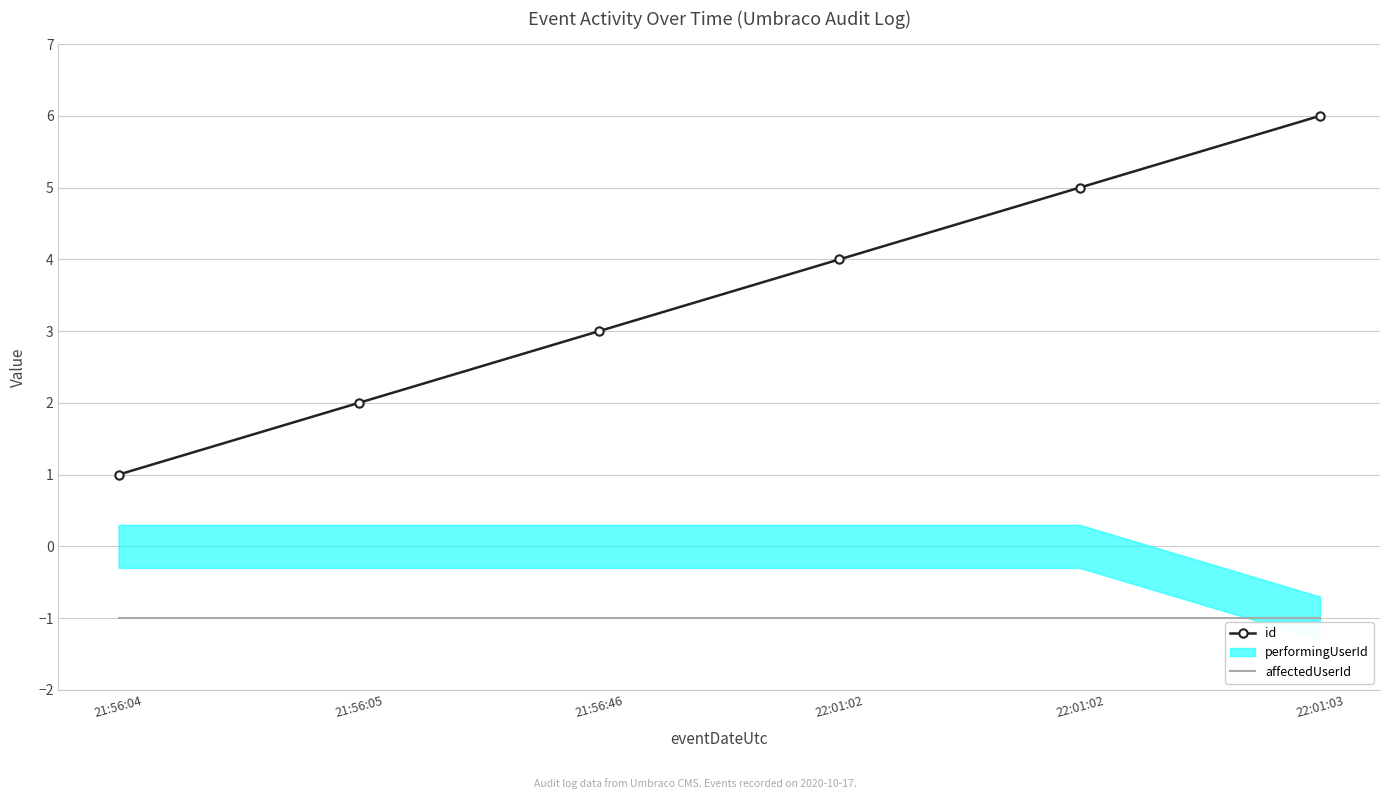

Where does the id series first go above 4?

22:01:02